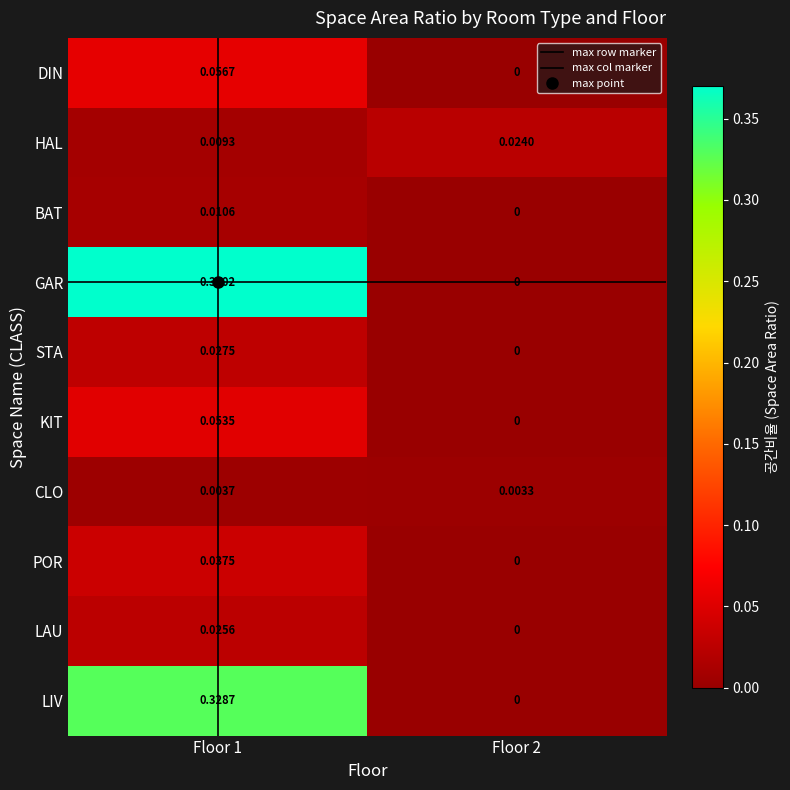

Is the value of BAT at Floor 2 greater than the value of CLO at Floor 1?

No